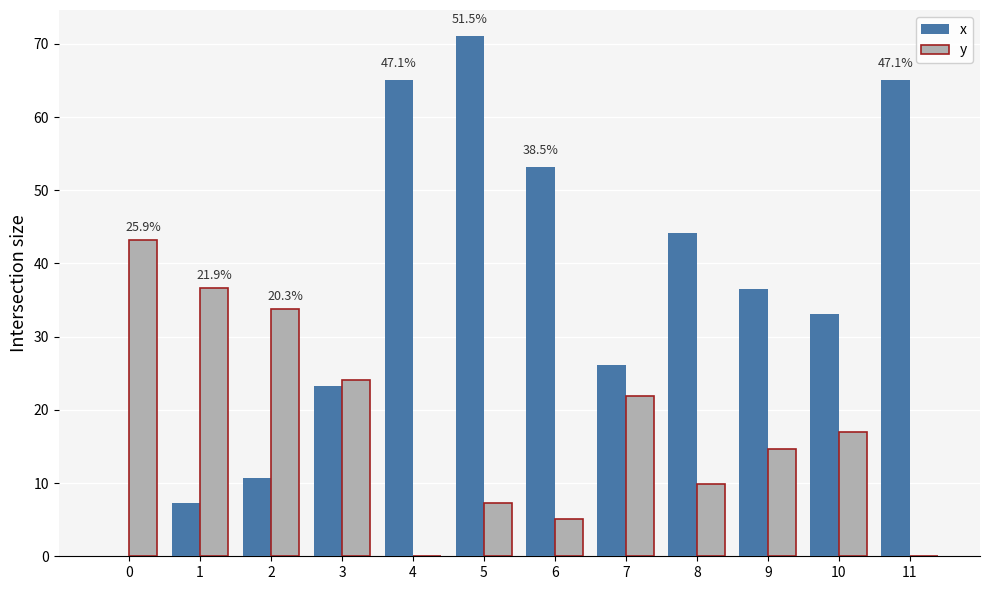

The value of y at 5 is 7.3. True or false?

True